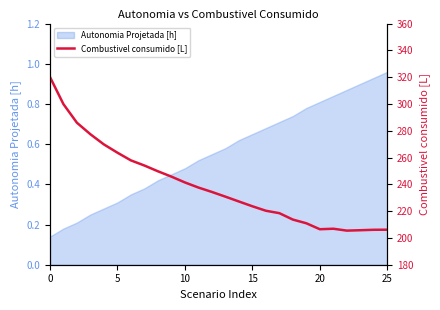

Which category has the lowest value across all series?

22